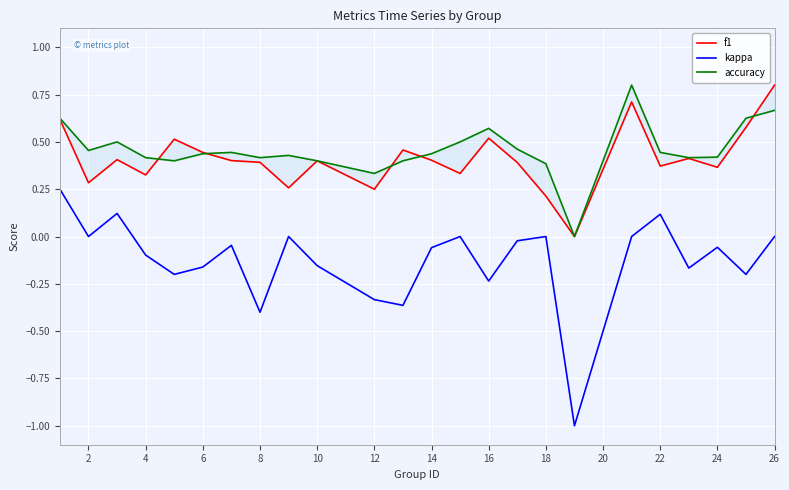

How many interior local valleys does the accuracy series have?

6